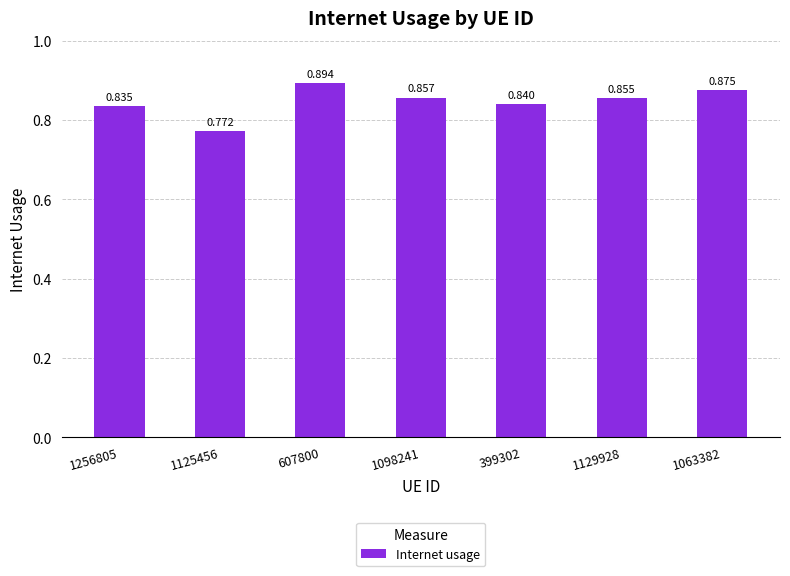

The chart shows a value of 0.9 at 1129928. True or false?

True